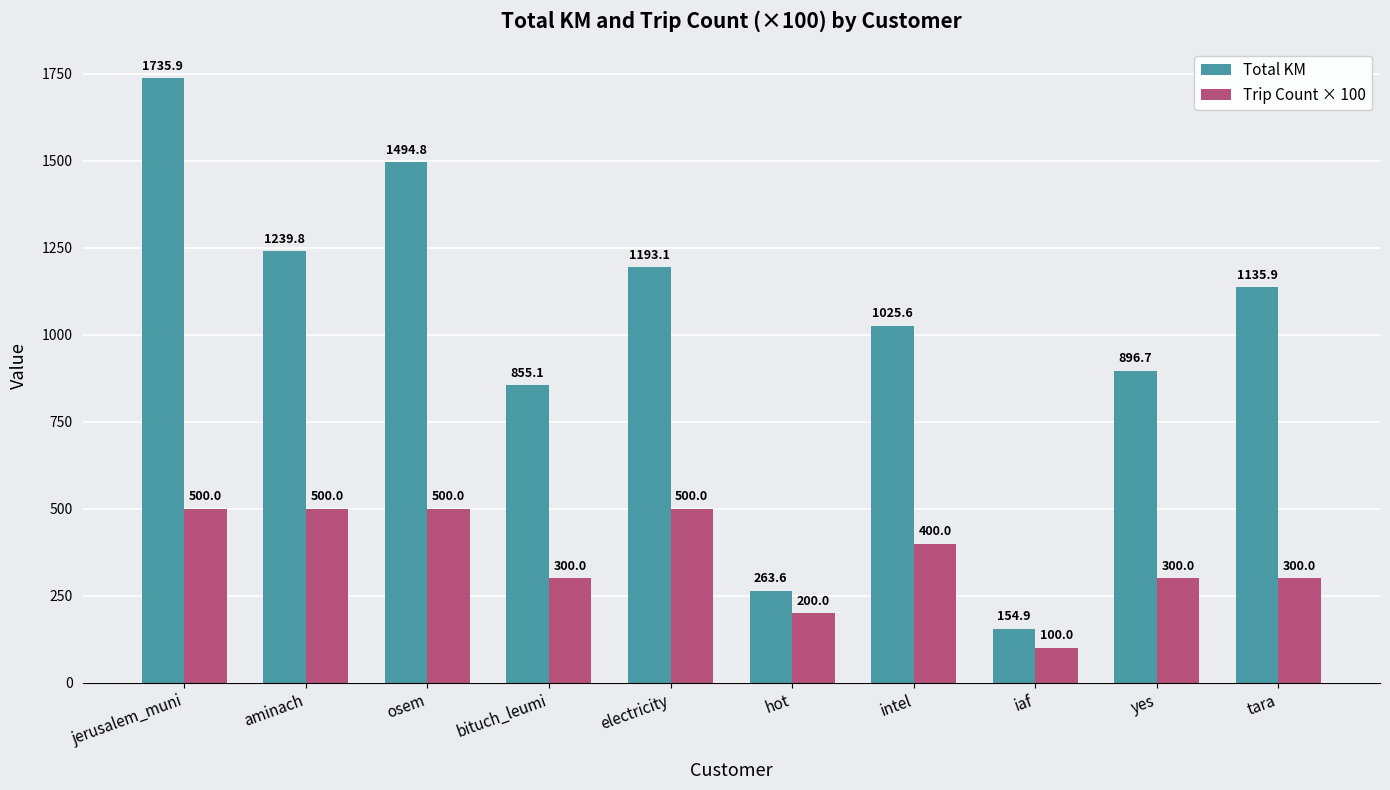

At which category is the sum across all series the highest?

jerusalem_muni